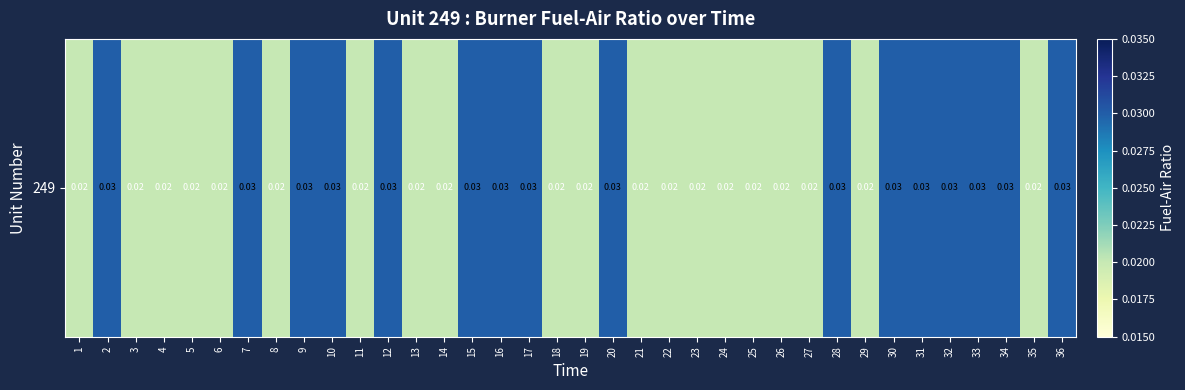

Count the number of data series in this chart.

1